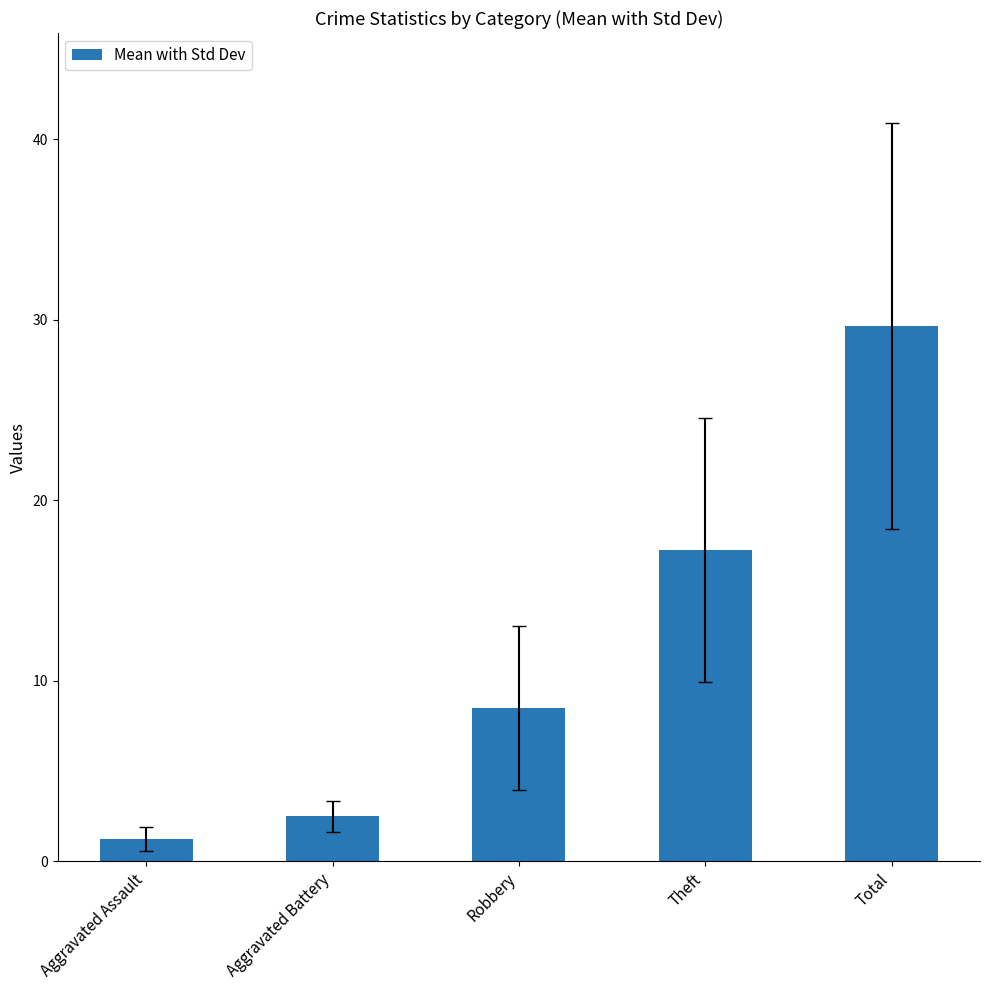

What is the label of the 5th bar from the right?

Aggravated Assault